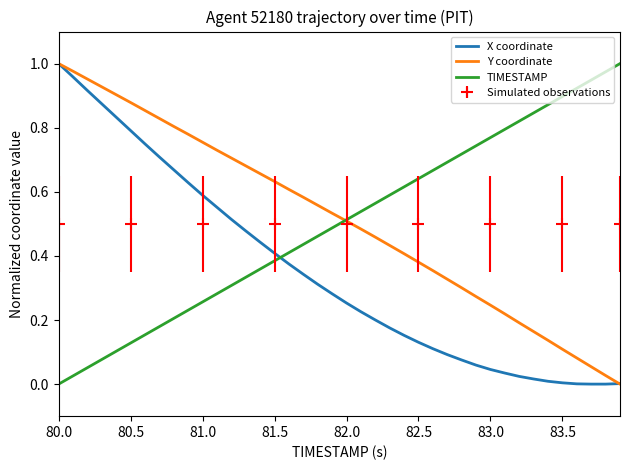

True or false: TIMESTAMP has a value of 0.3 at 83.5.

False